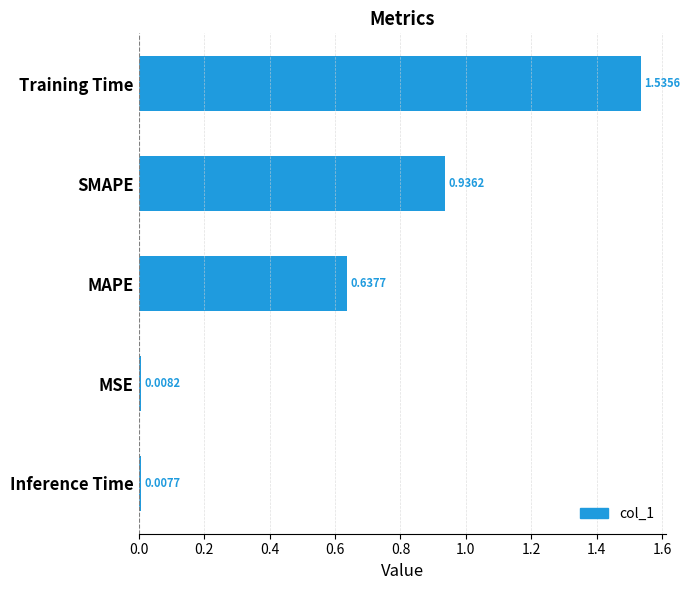

What is the label of the 3rd bar from the bottom?

MAPE